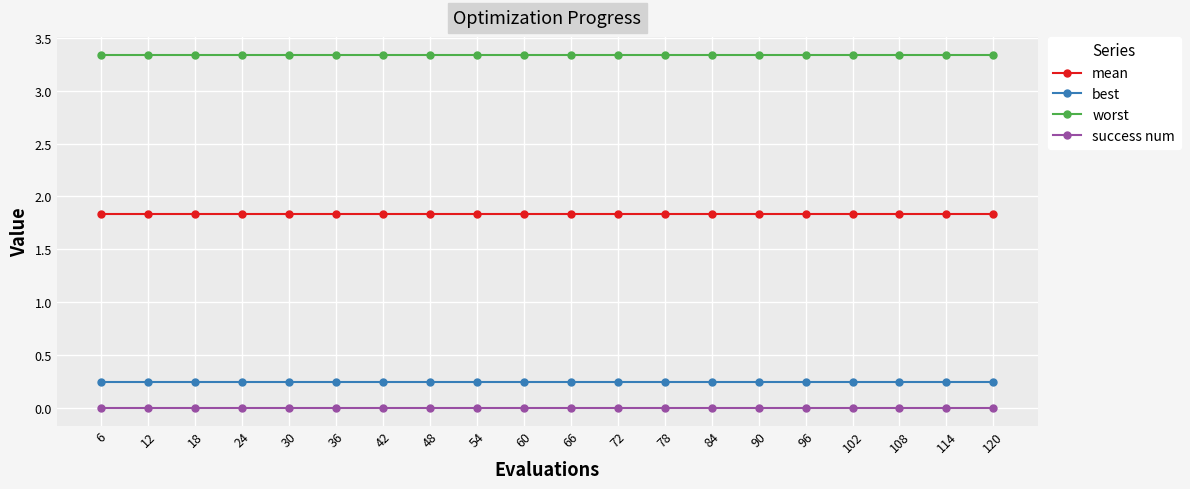

What is the minimum value for mean?

1.8